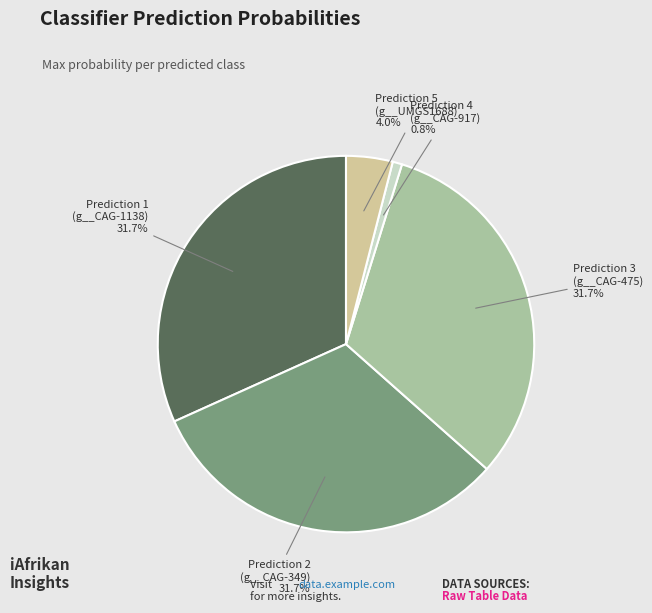

Does any single category account for the majority?

No